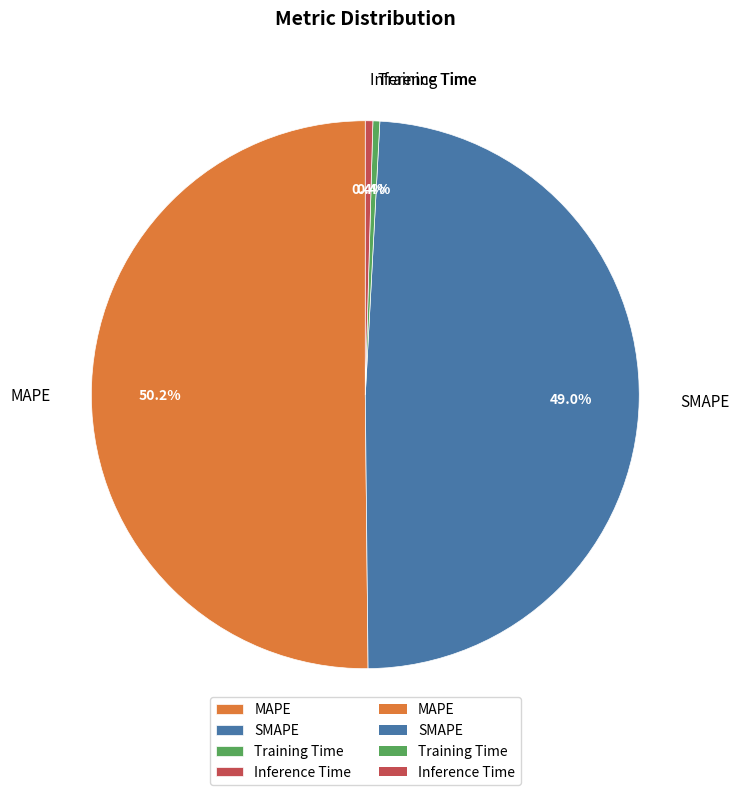

How many segments does this pie chart have?

4